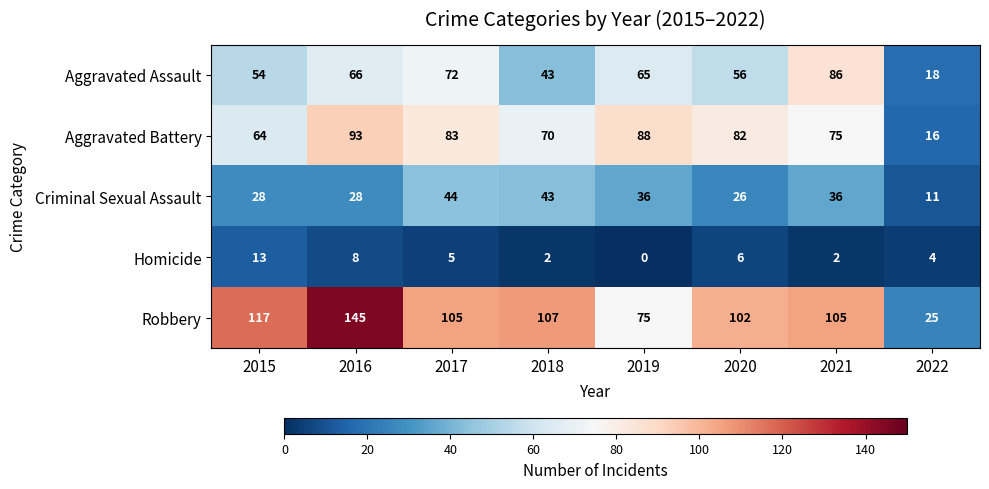

At which label does Aggravated Assault first exceed 65?

2016